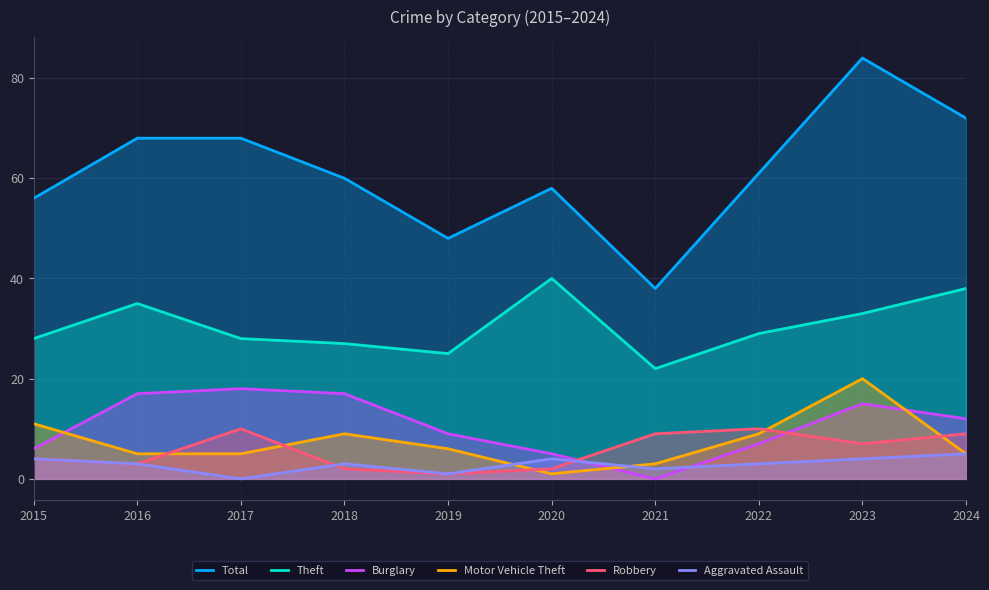

True or false: Aggravated Assault has a value of 2 at 2023.

False